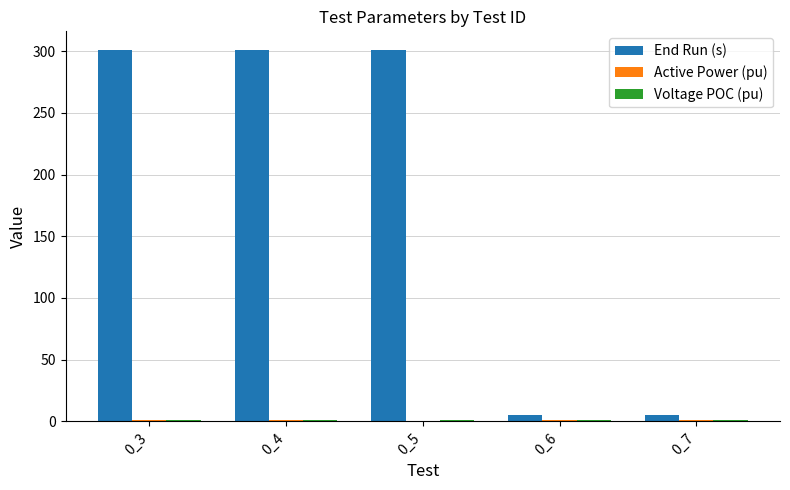

Between 0_3 and 0_6, which series saw the biggest shift?

End Run (s)